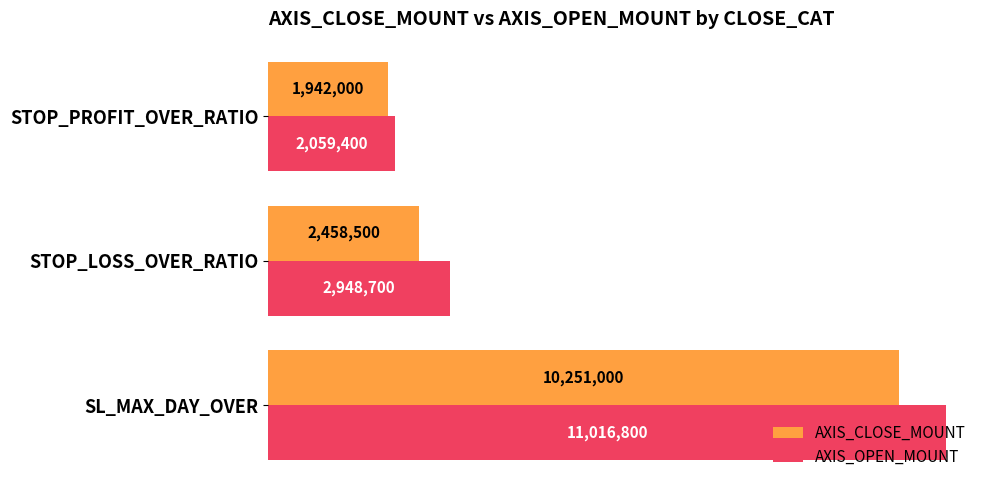

What is the smallest value displayed?

1942000